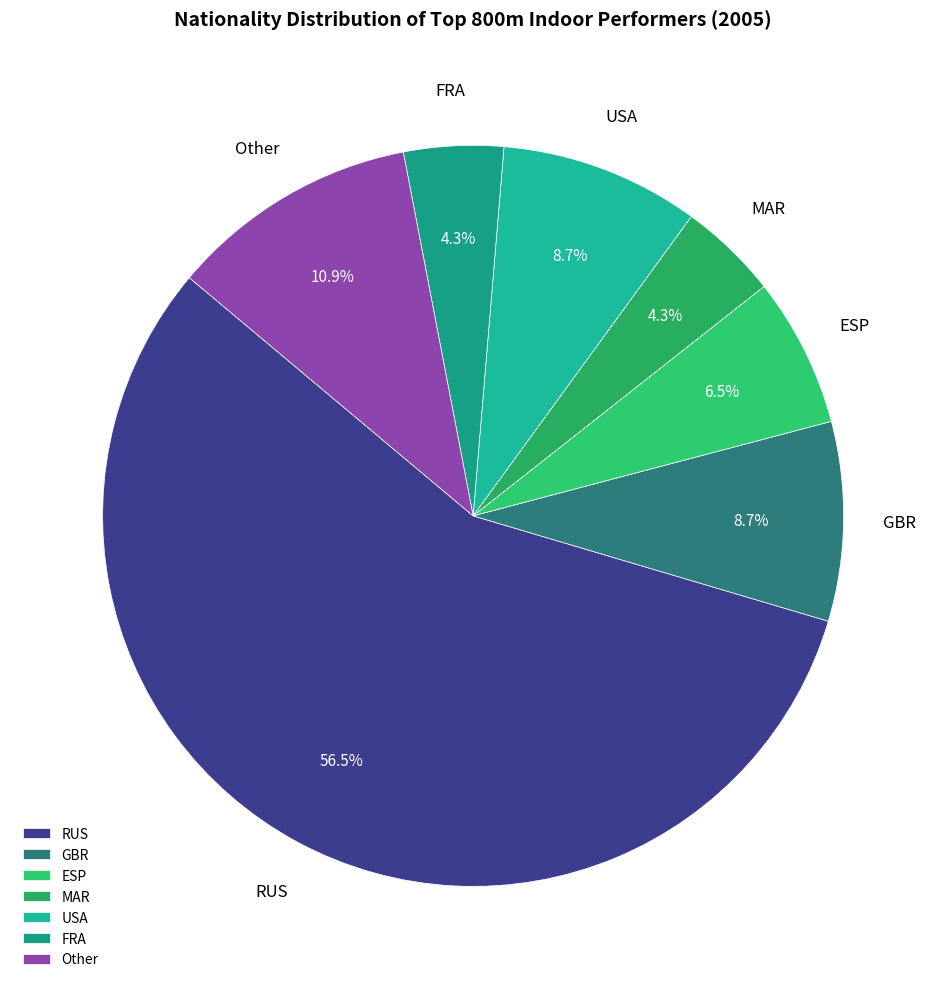

Does any single category account for the majority?

Yes